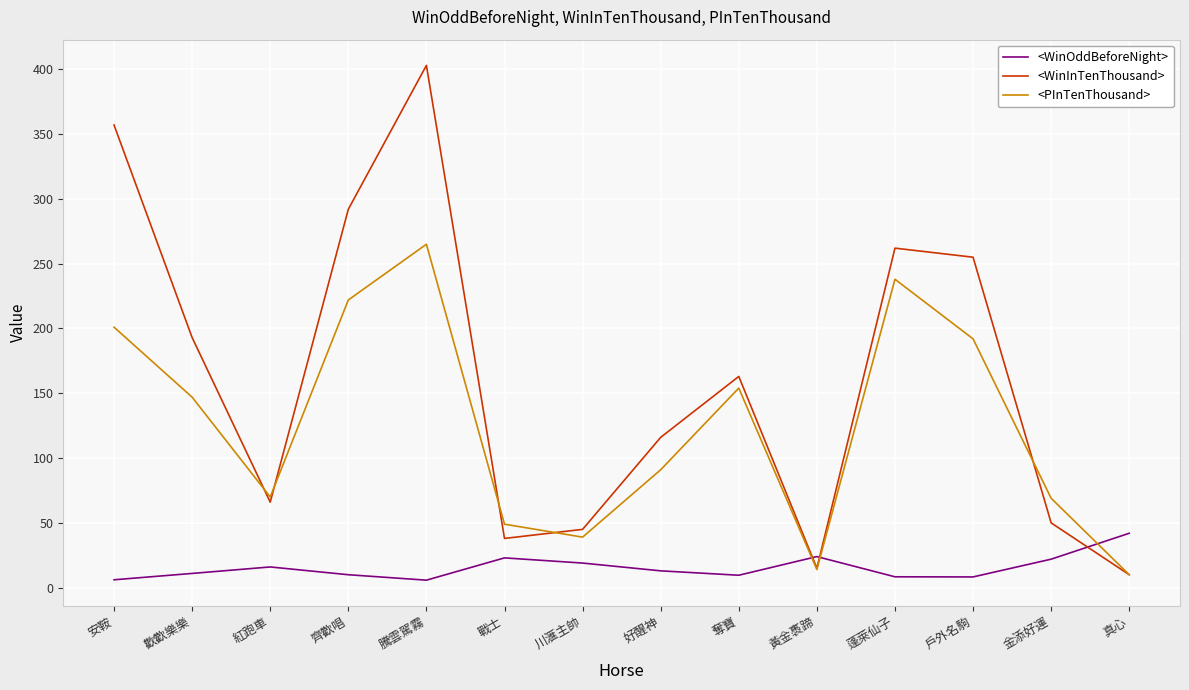

What is the total value across all series at 川滙主帥?

103.0